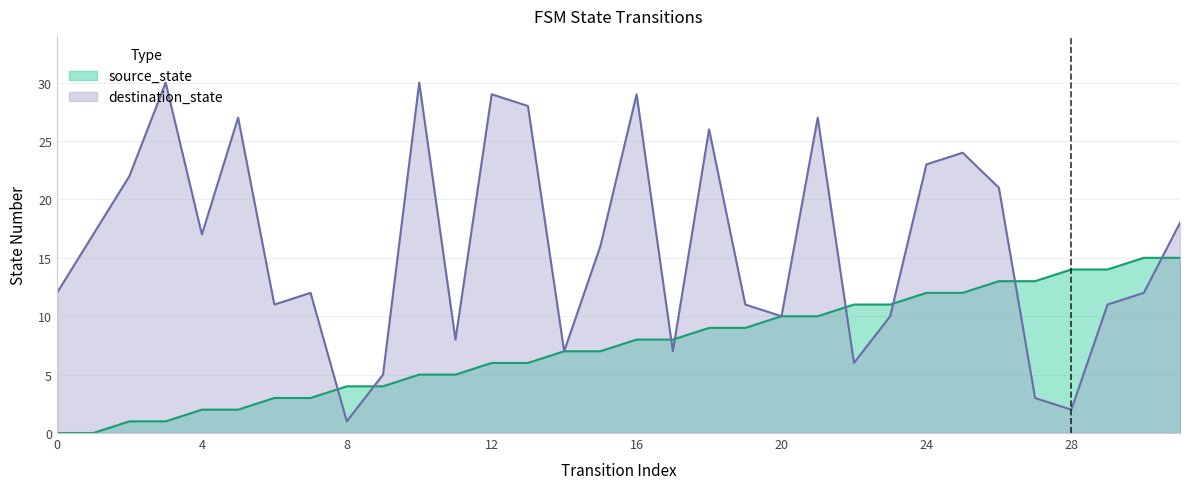

Which series has the widest spread of values?

destination_state